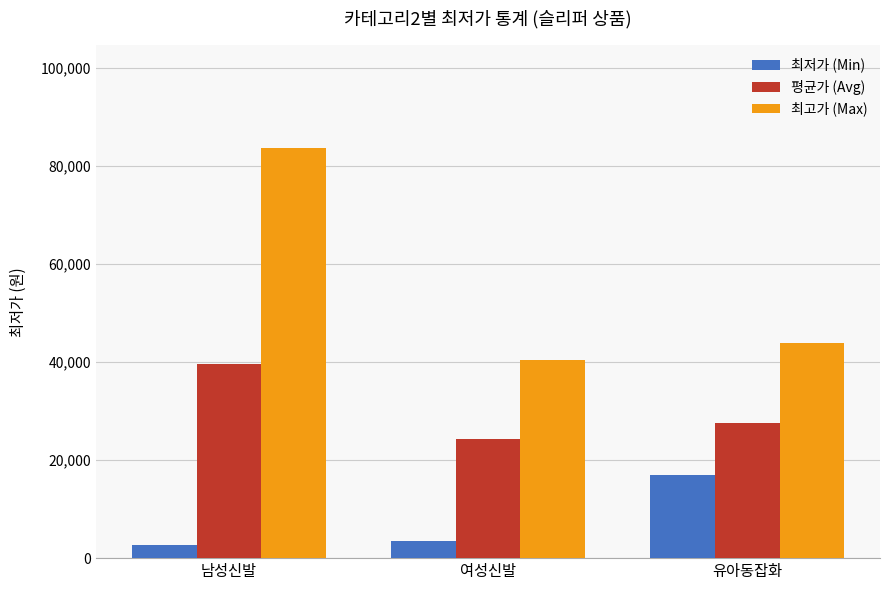

Does the chart contain any negative values?

No